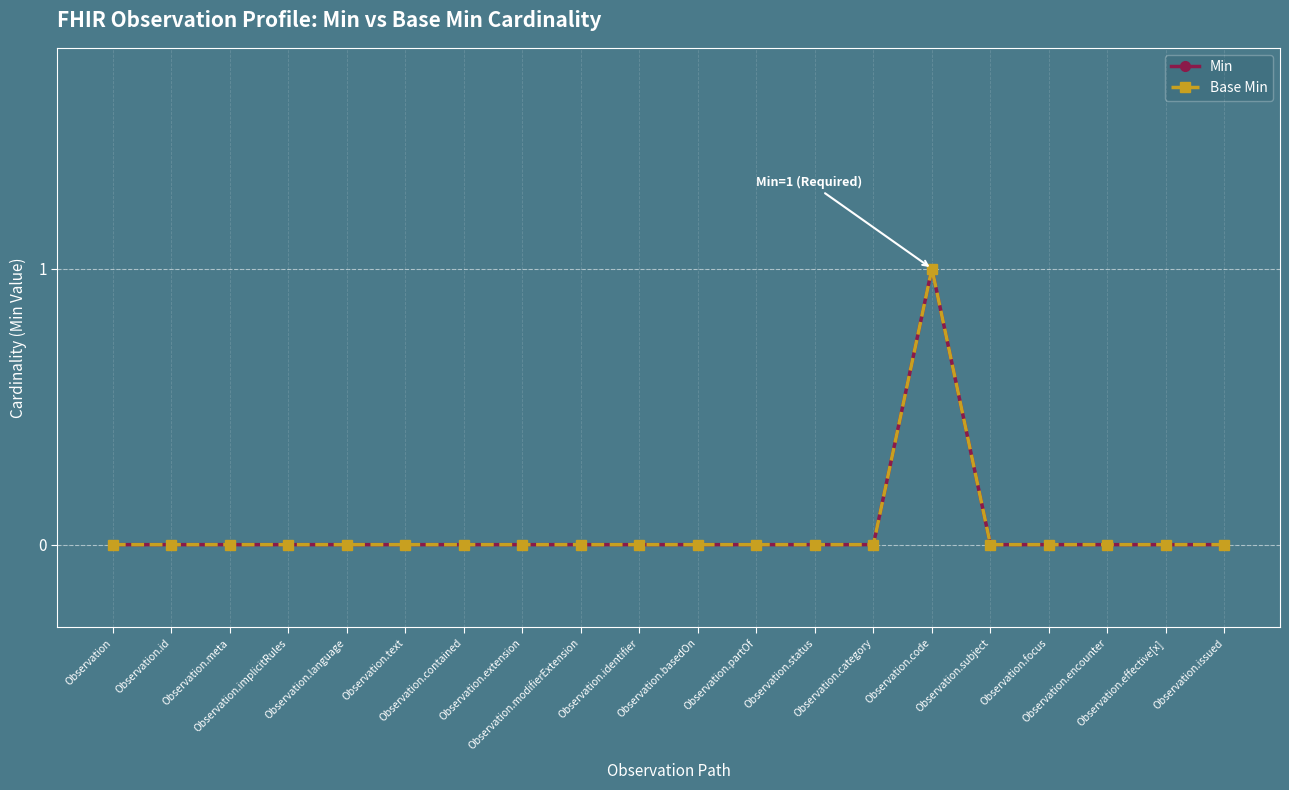

Is it true that Base Min equals -1 at Observation.focus?

False